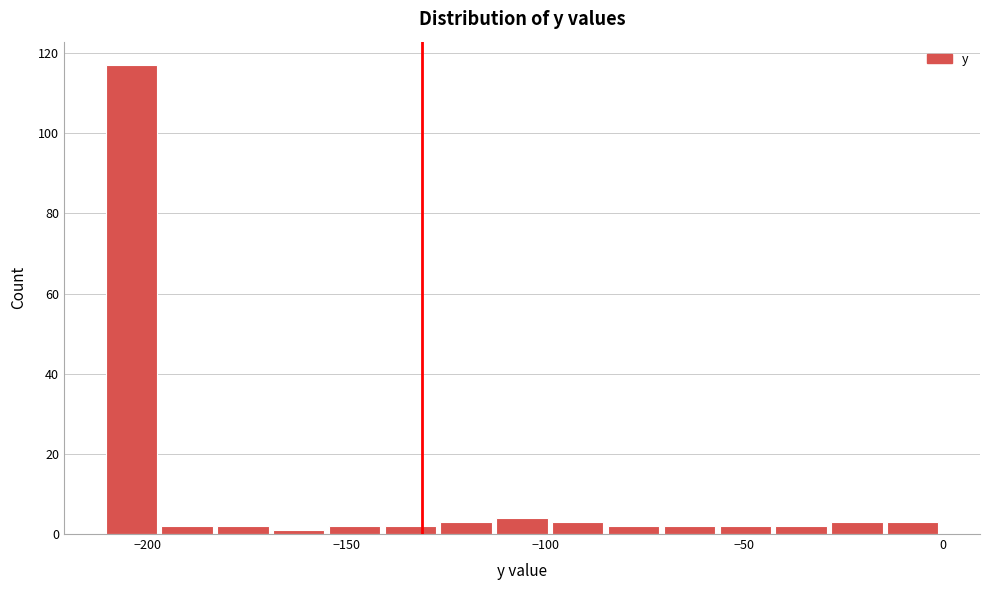

Read against the x-axis, roughly where is the centre of the tallest bar?

-205